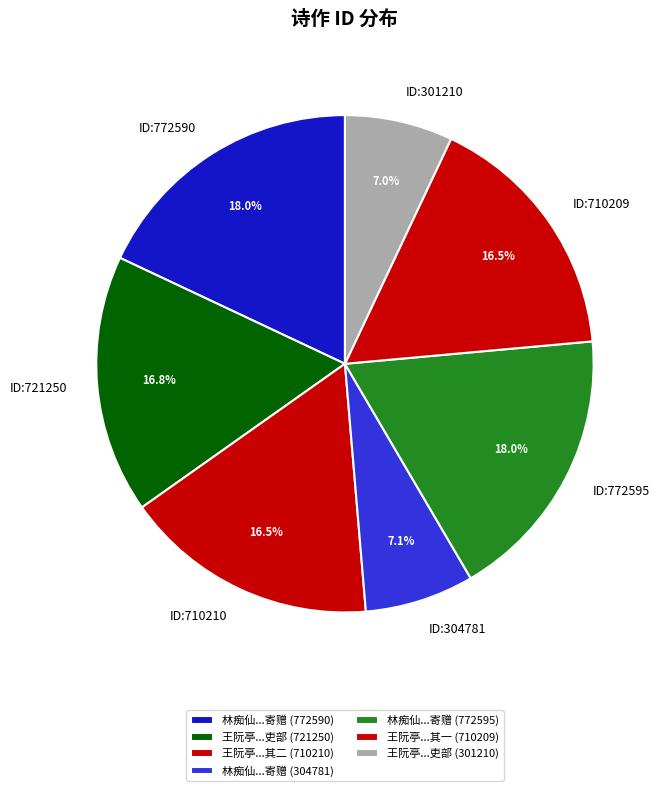

How many slices are in this pie chart?

7